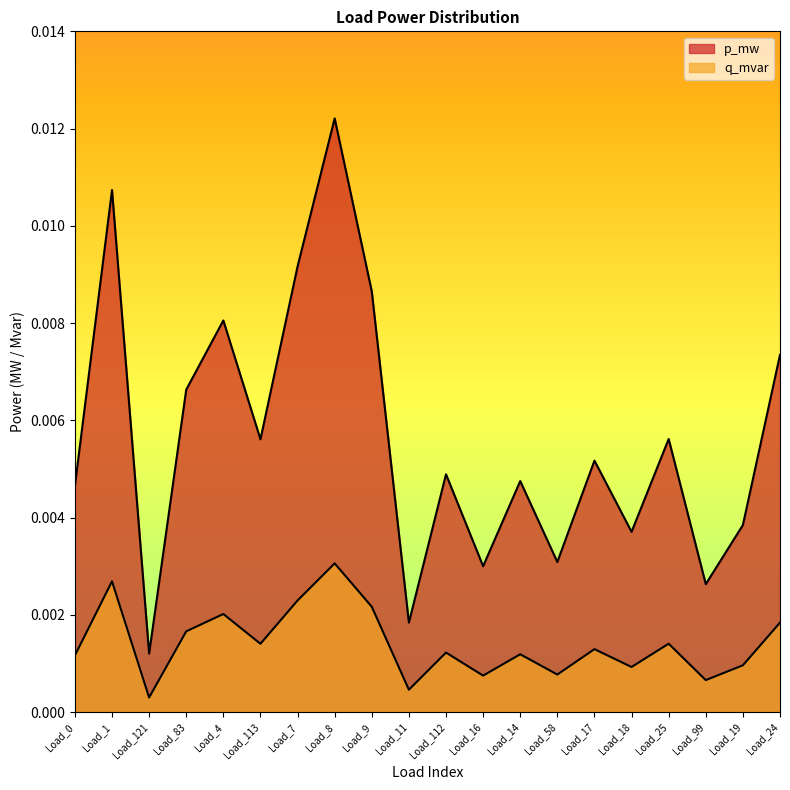

True or false: q_mvar and p_mw cross at least once.

False